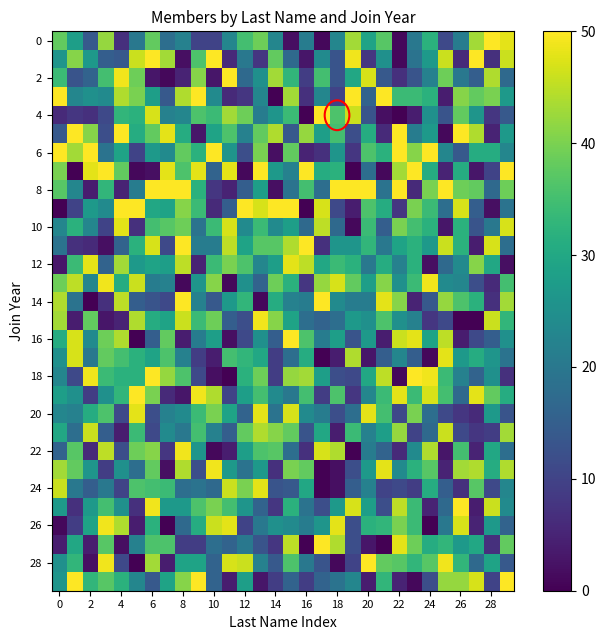

Which category has the lowest value across all series?

2